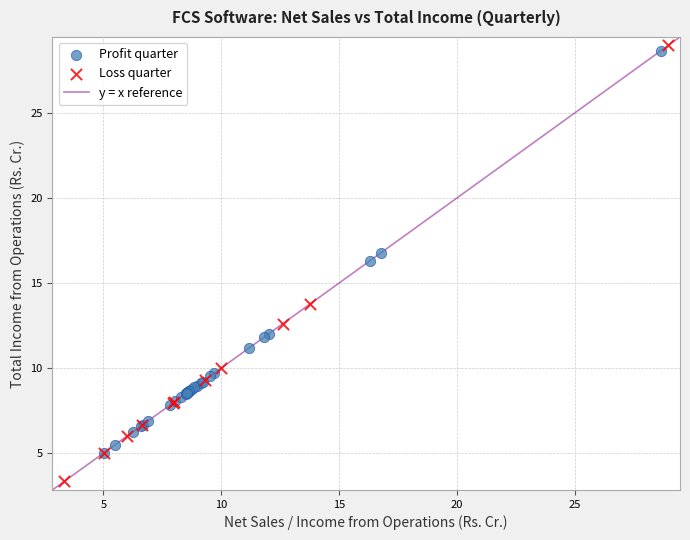

Which series has the widest spread of Y values?

Loss quarter